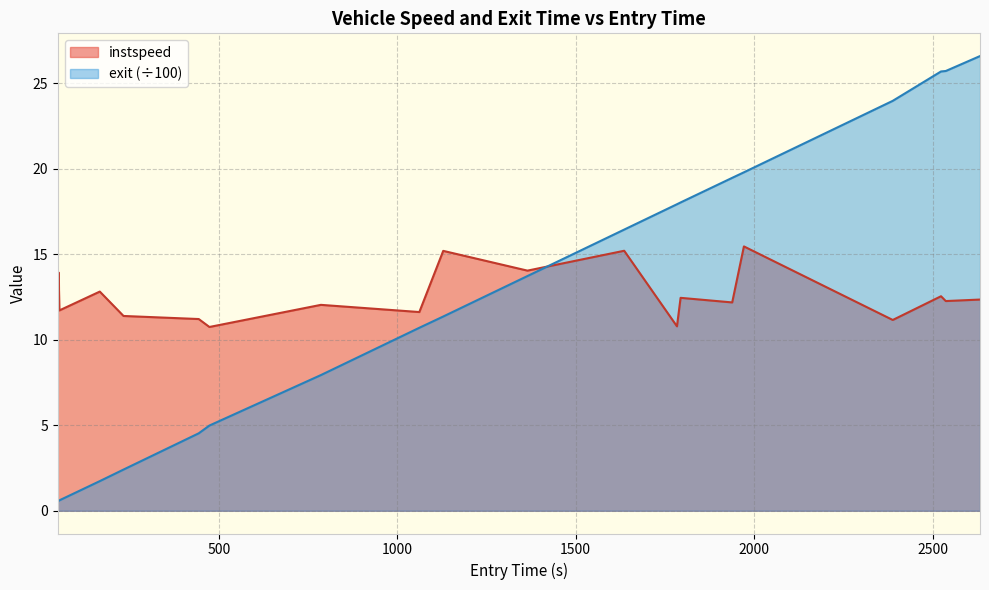

List the series in order of their overall mean, lowest first.

instspeed, exit